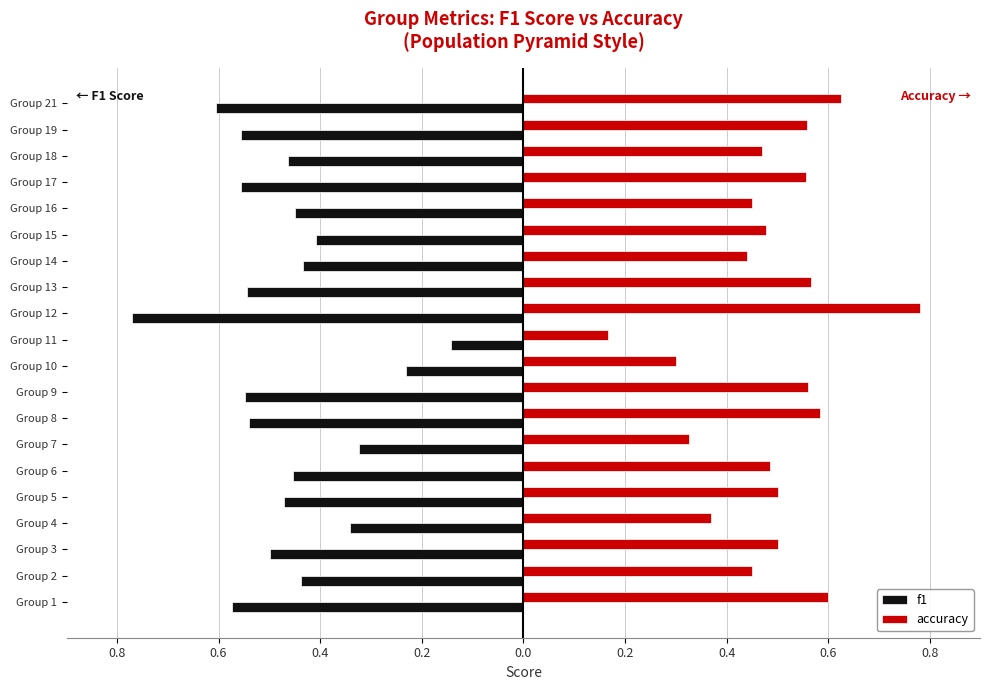

What is the lowest value of the accuracy series?

0.2